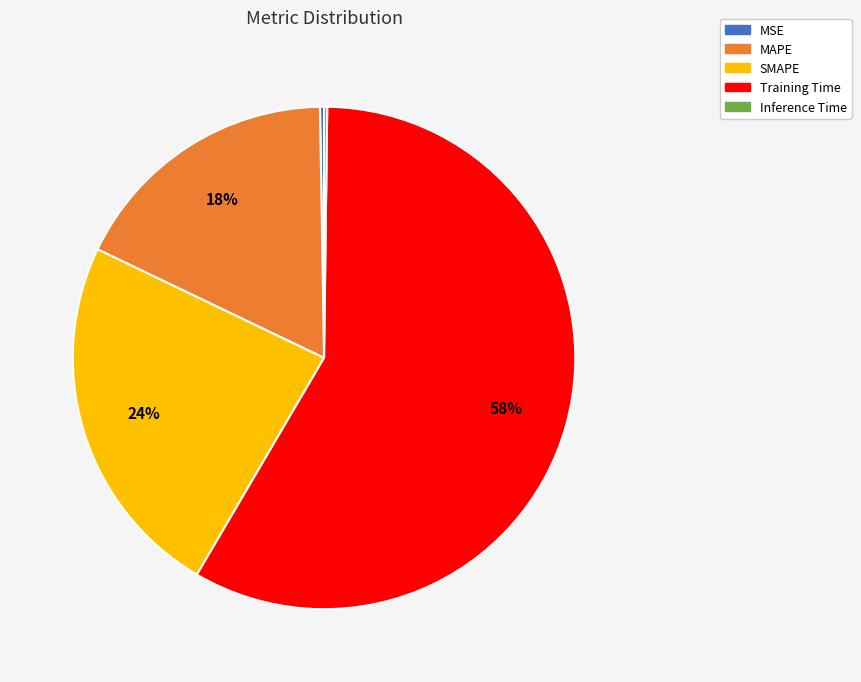

To the nearest percent, what is the difference between the largest and smallest slice percentages?

58%